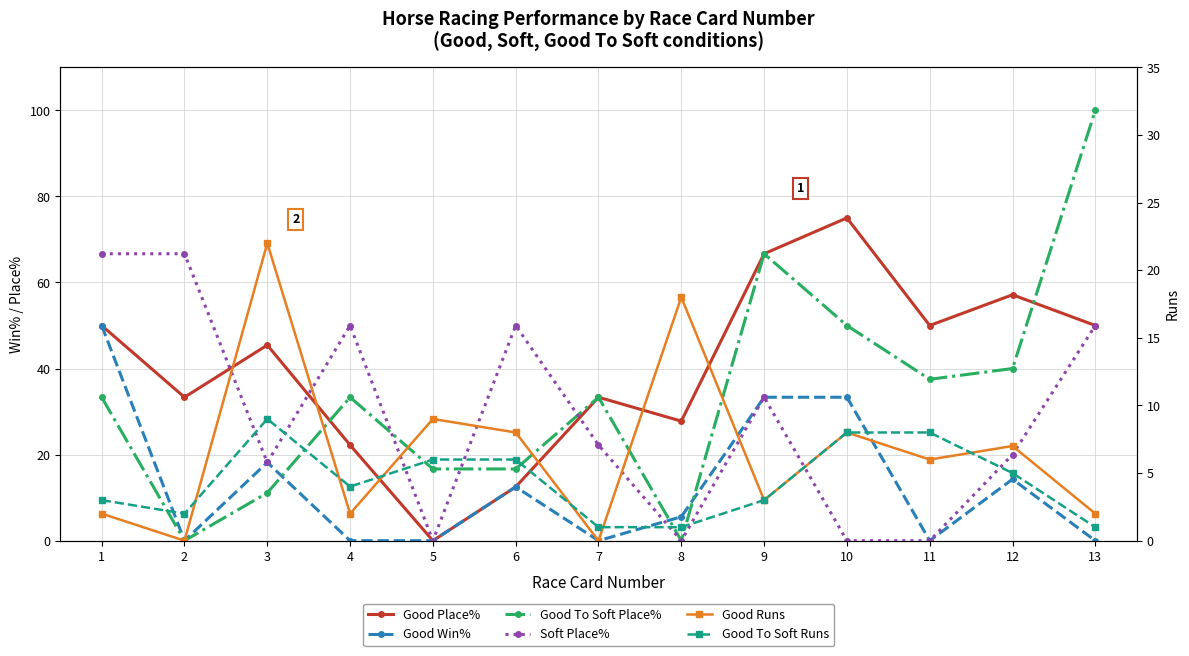

What is the sum of all Good Win% values?

167.2